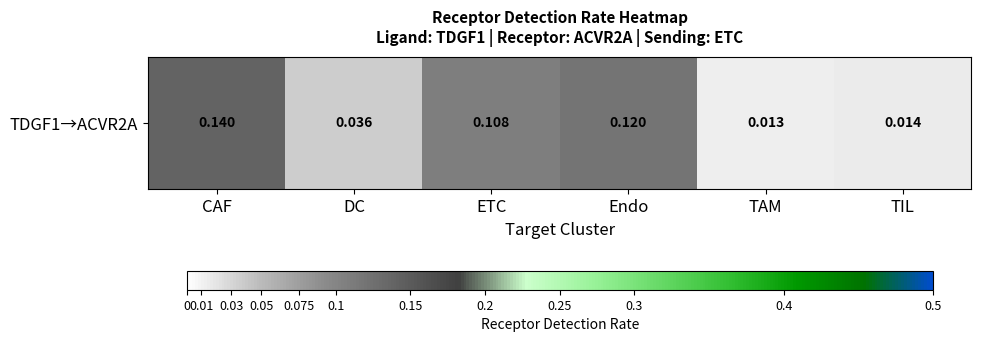

Reading left to right, list all the values displayed in this chart.

CAF=0.1	DC=0.0	ETC=0.1	Endo=0.1	TAM=0.0	TIL=0.0